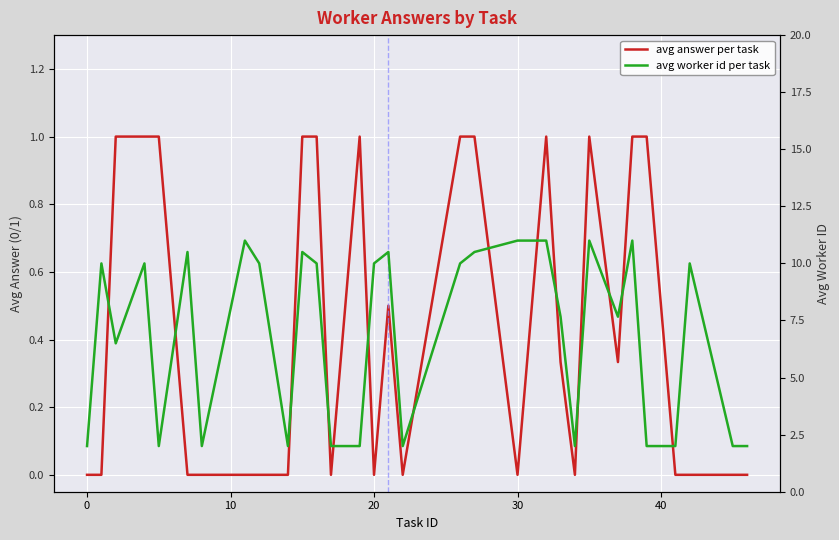

At how many categories does at least one series exceed 6?

19